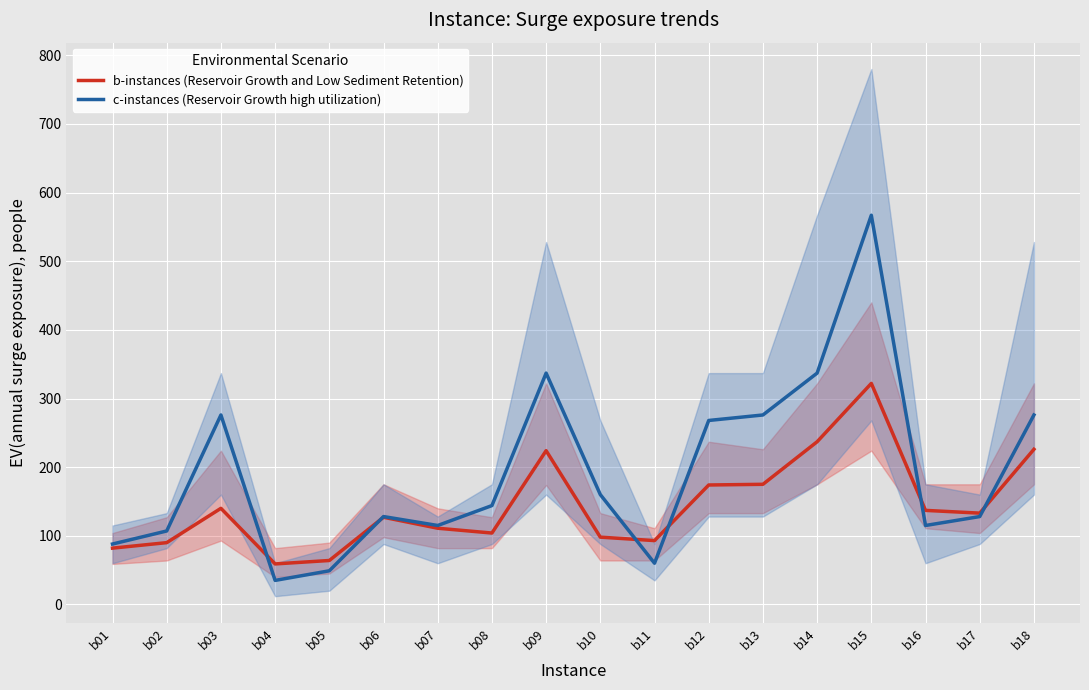

Which category has the highest value in the b-instances (Reservoir Growth and Low Sediment Retention) series?

b15